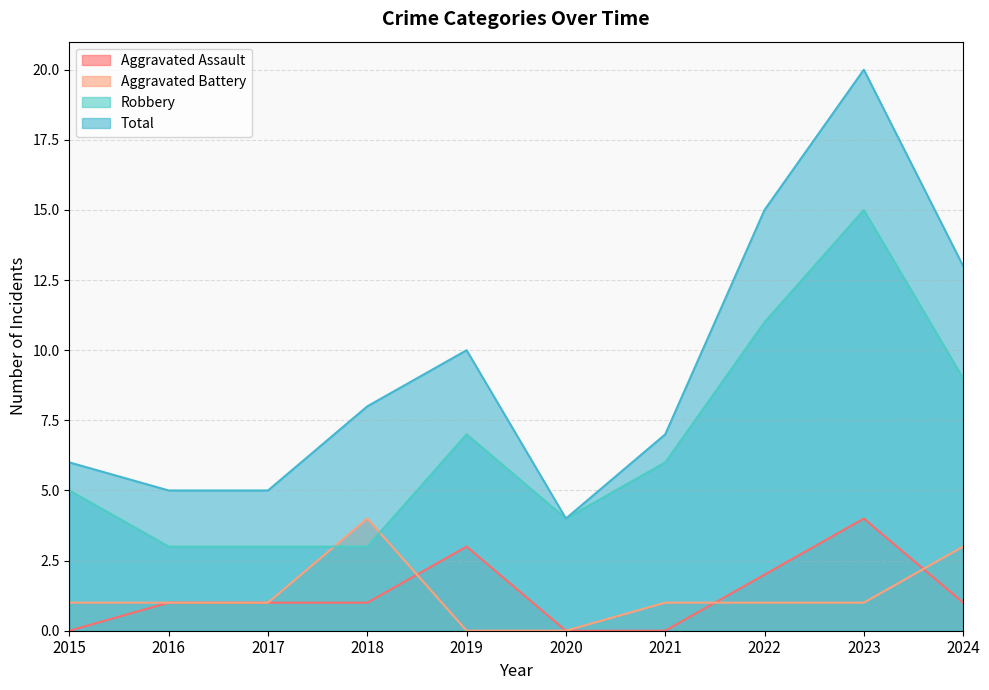

How many values in the Robbery series are below 6?

5